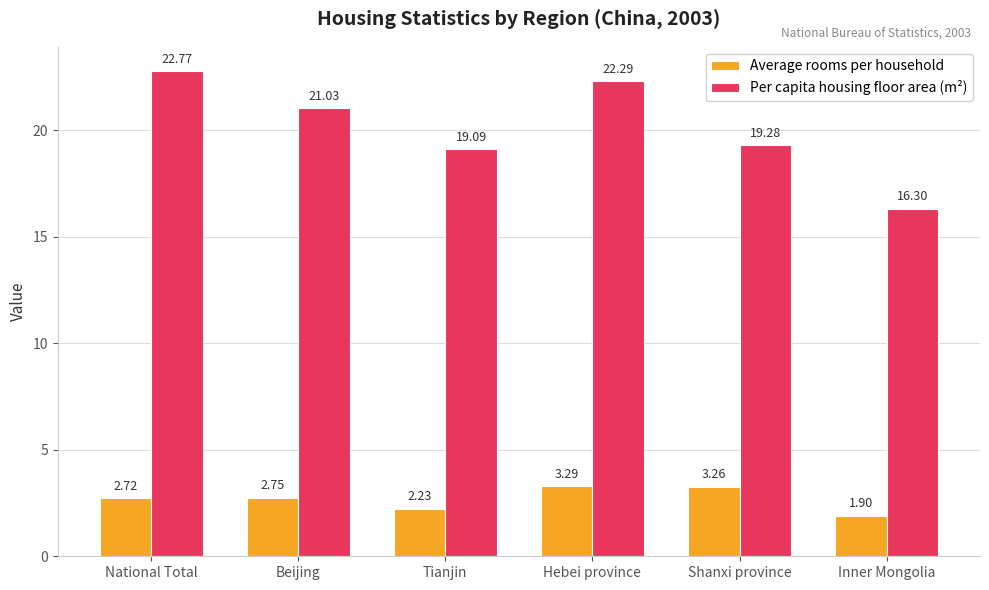

What is the label of the 1st bar from the left?

National Total